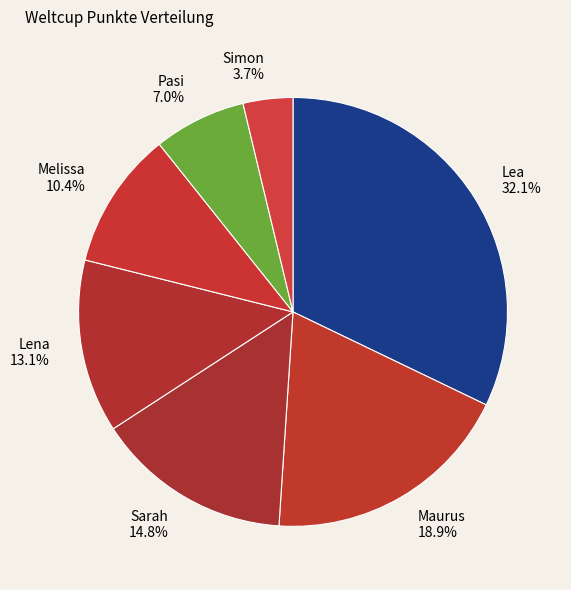

Is Lena the majority of the pie?

No